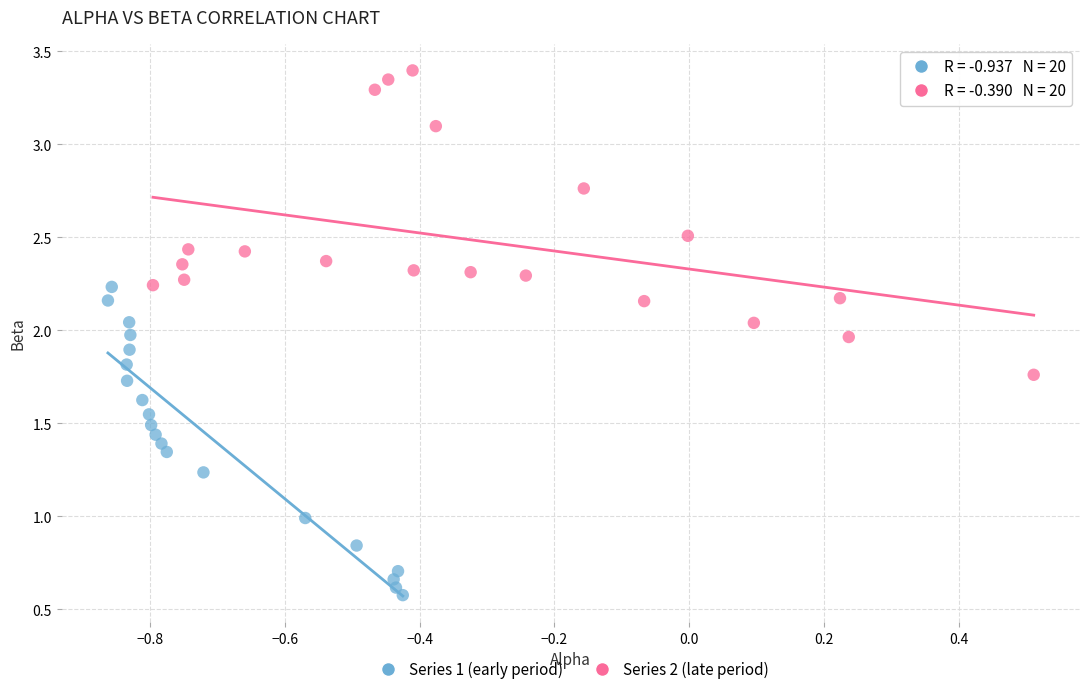

Which series reaches the minimum Y coordinate?

Series 1 (early period)